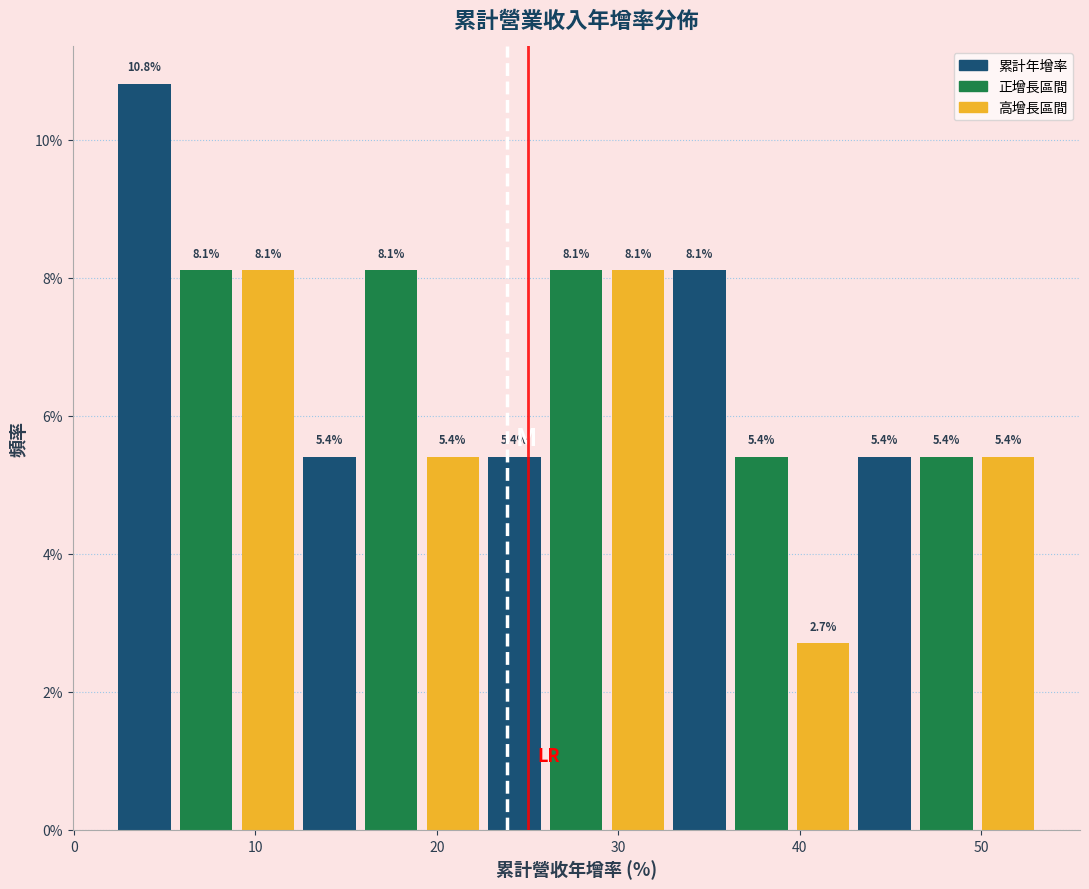

Read against the x-axis, roughly where is the centre of the tallest bar?

4